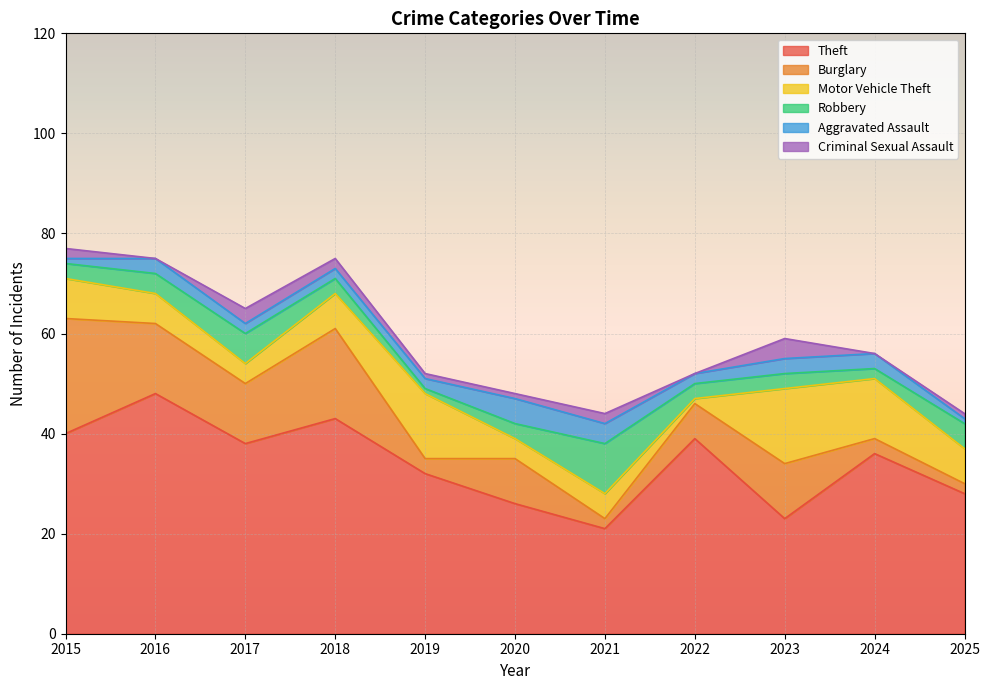

The value of Robbery at 2018 is 5. True or false?

False